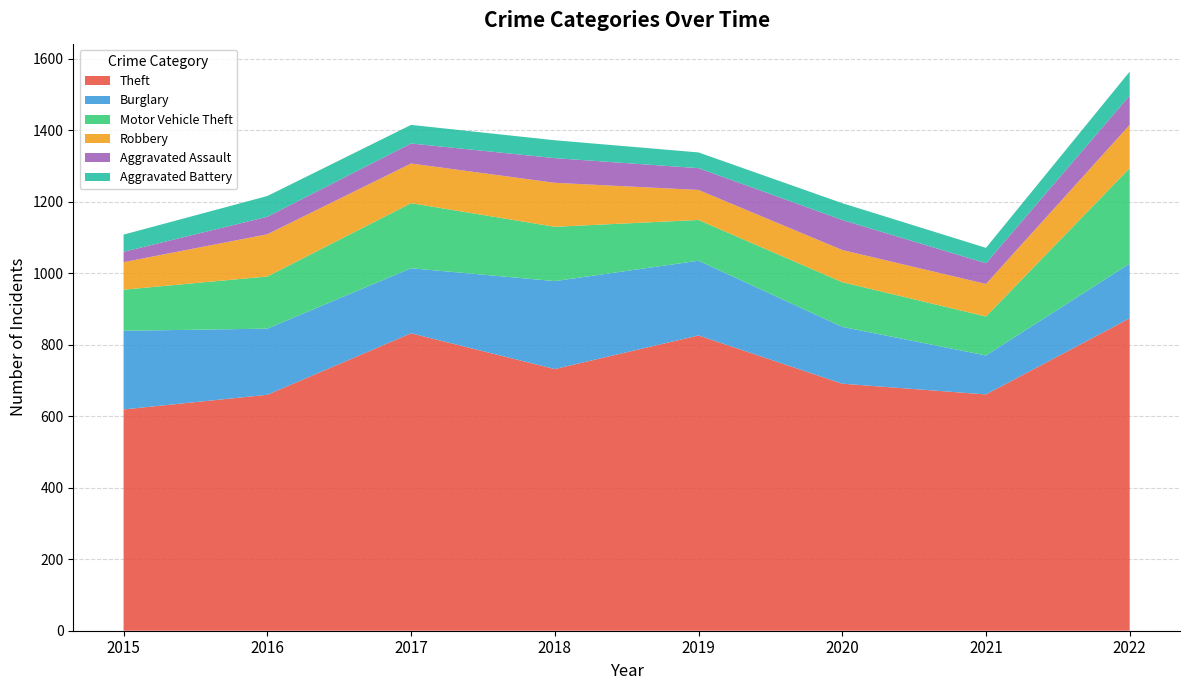

Reading left to right, what are all the values shown in this chart?

Theft: 619	660	832	732	826	691	661	874
Burglary: 220	185	182	246	209	159	109	153
Motor Vehicle Theft: 115	146	182	152	114	125	109	267
Robbery: 77	118	111	123	84	90	91	121
Aggravated Assault: 29	49	56	69	61	84	58	82
Aggravated Battery: 48	58	52	50	44	47	43	67